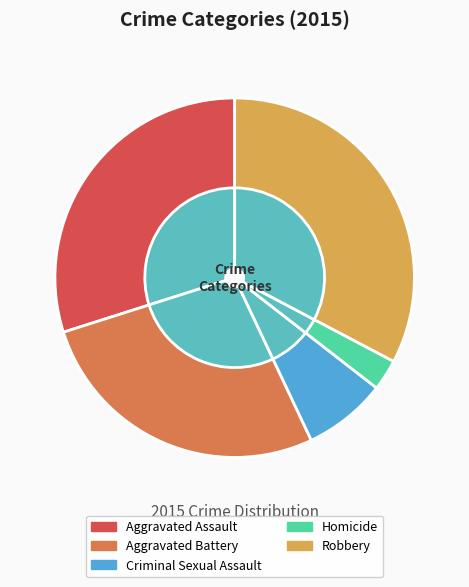

Is it true that Robbery is 33% of the pie?

True